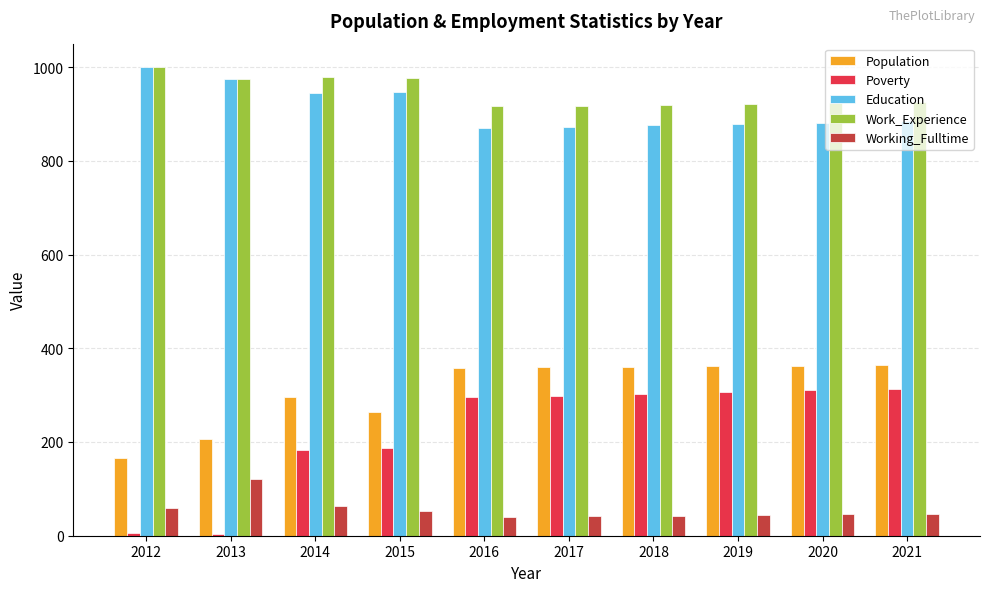

The Education series shows 522 at 2019. True or false?

False